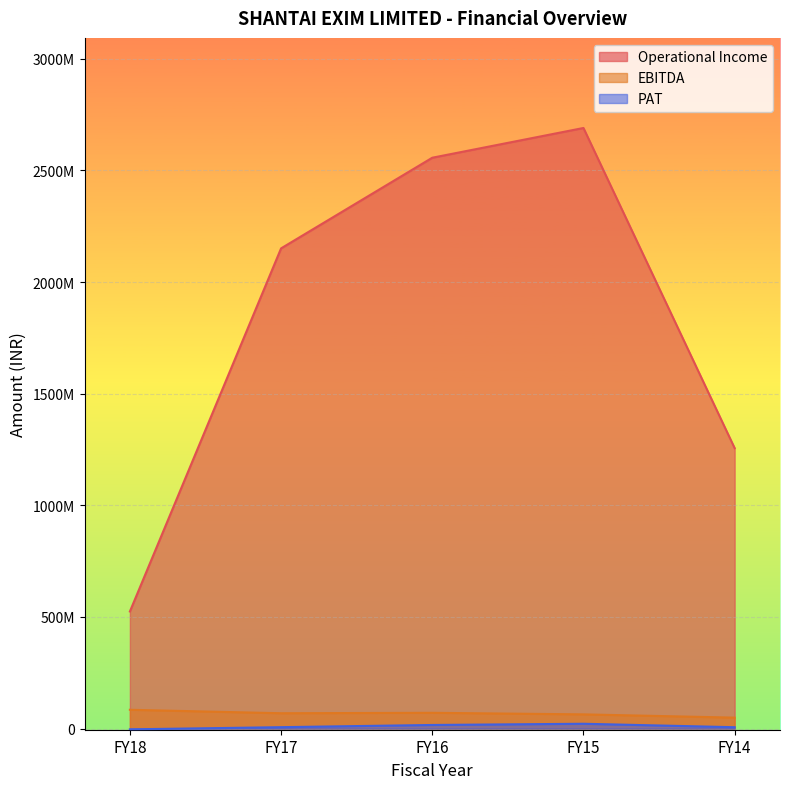

Where does the Operational Income series first go above 2150856501?

FY16